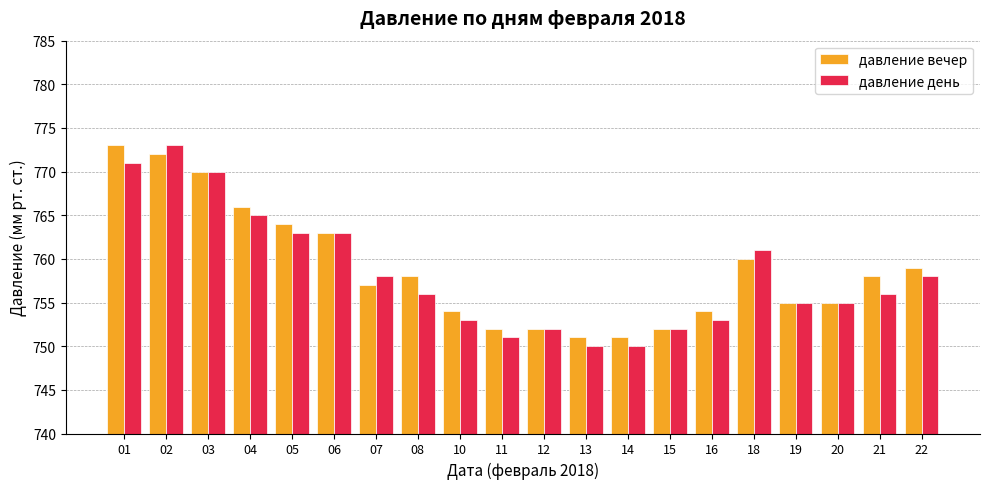

What is the difference between the maximum and minimum values in the давление день series?

23